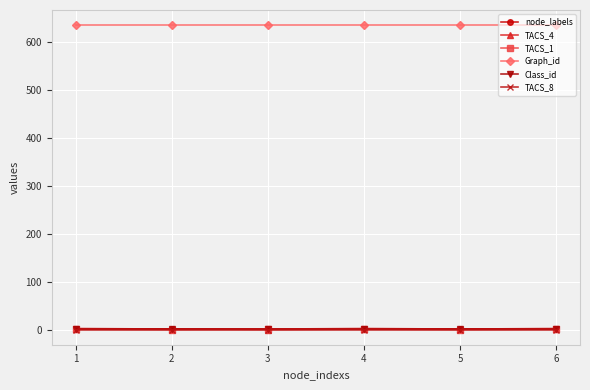

Which series has the widest spread of values?

node_labels